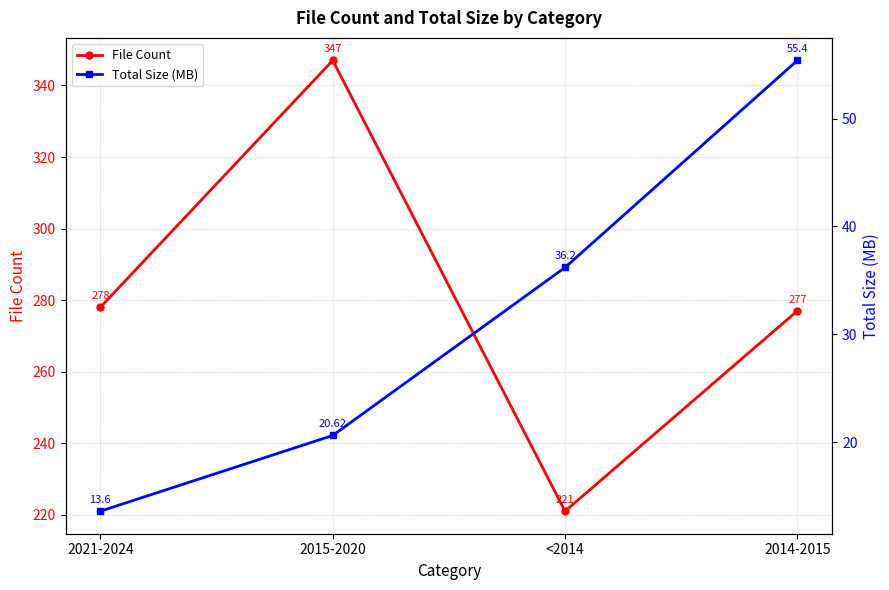

Which series changed the most between 2021-2024 and 2014-2015?

Total Size (MB)